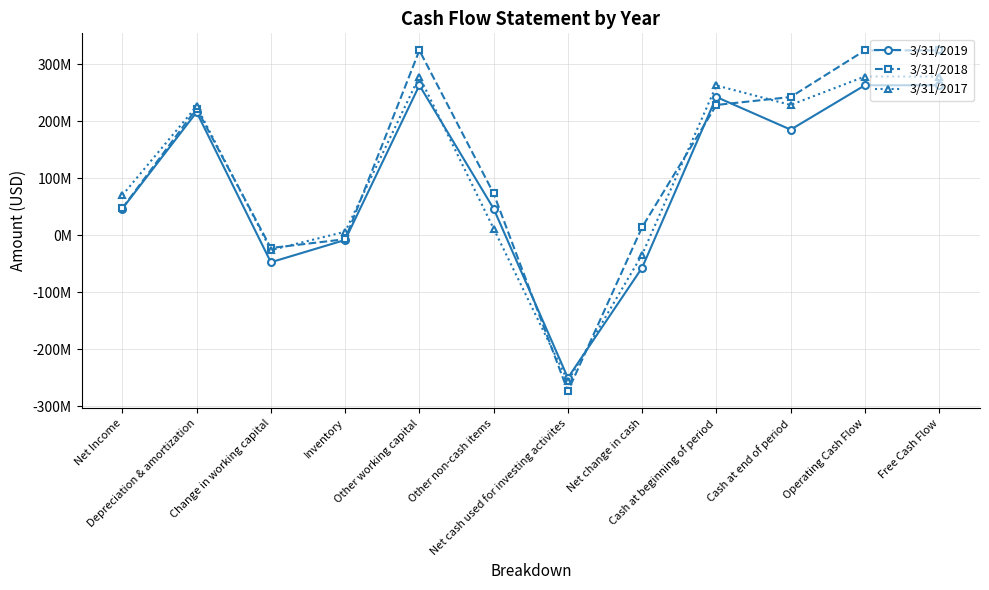

What is the difference between the 3/31/2018 values at Depreciation & amortization and Other non-cash items?

149067000